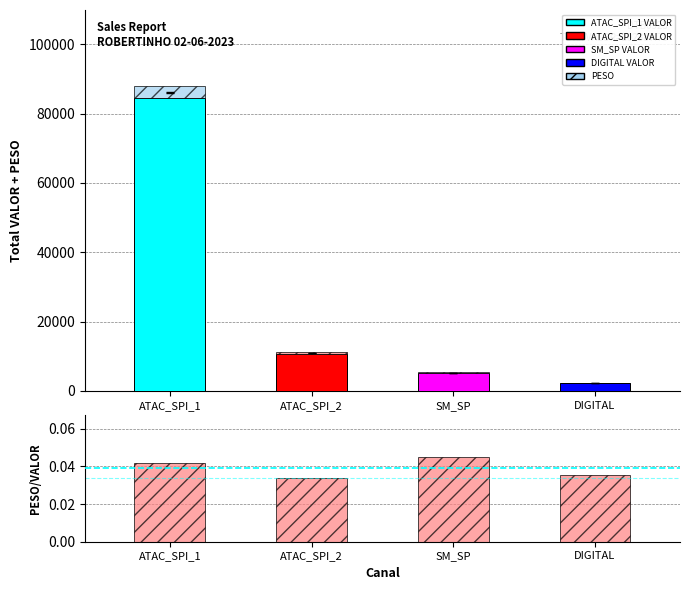

Rank the series at SM_SP from lowest to highest value.

PESO (kg), VALOR (R$)